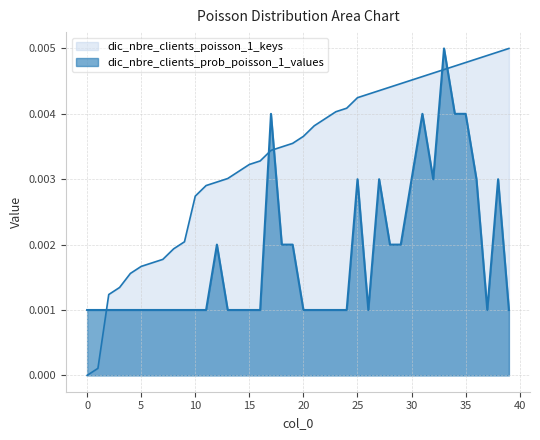

Which series has the largest total across all categories?

dic_nbre_clients_poisson_1_keys